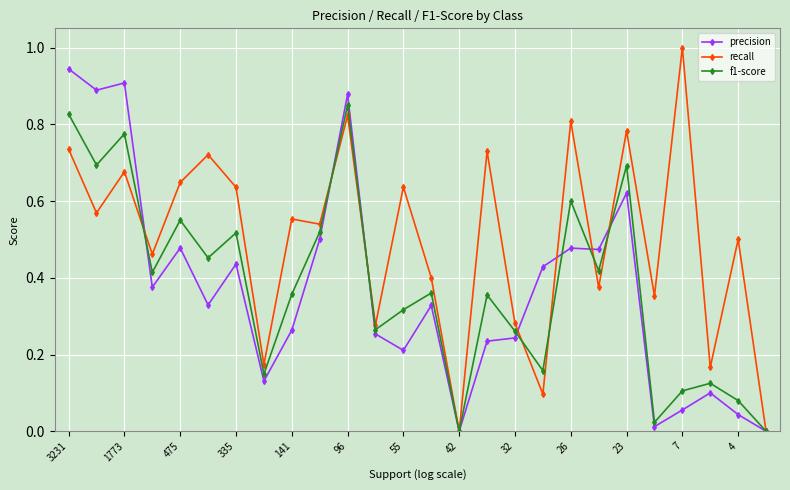

Which series has the largest total across all categories?

recall